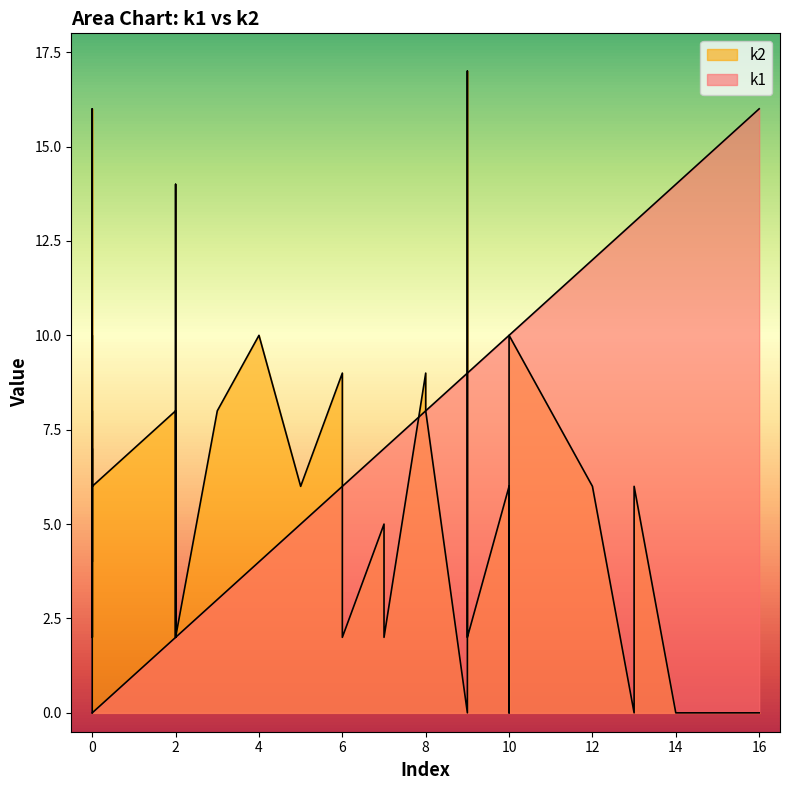

At which label does k1 reach its minimum?

i0